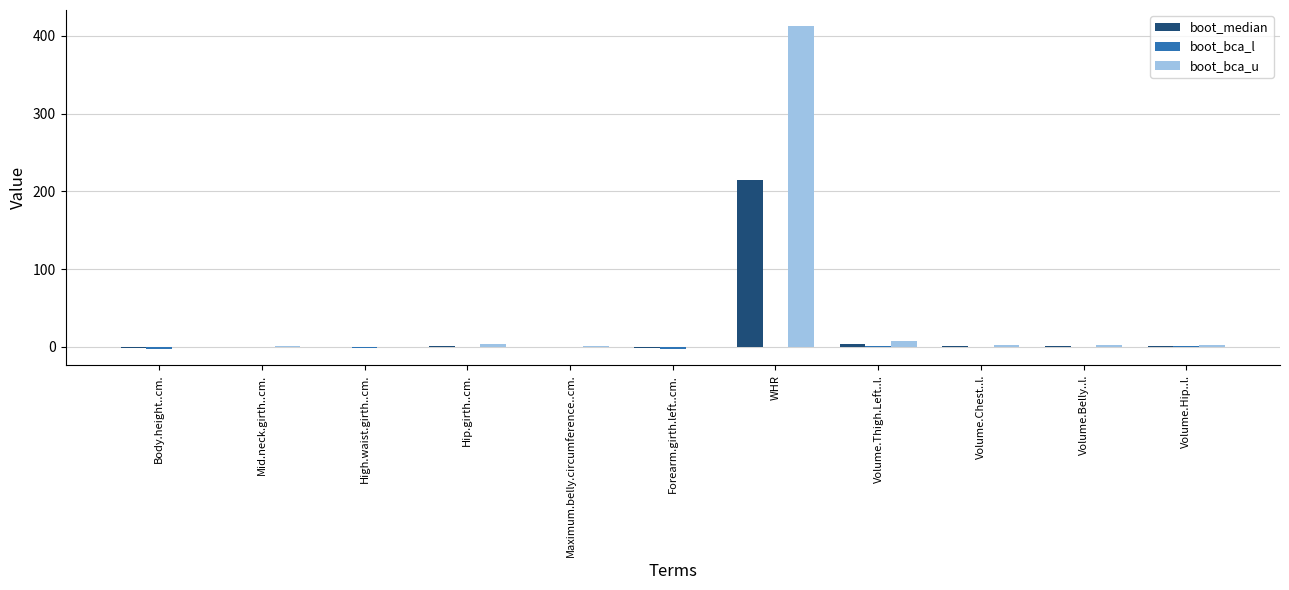

What is the total value across all series at WHR?

627.4